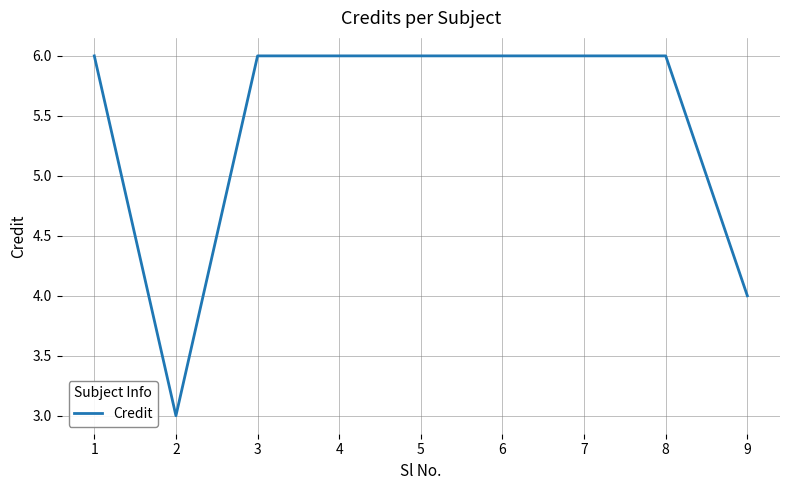

True or false: the data shows 3 at 8.

False